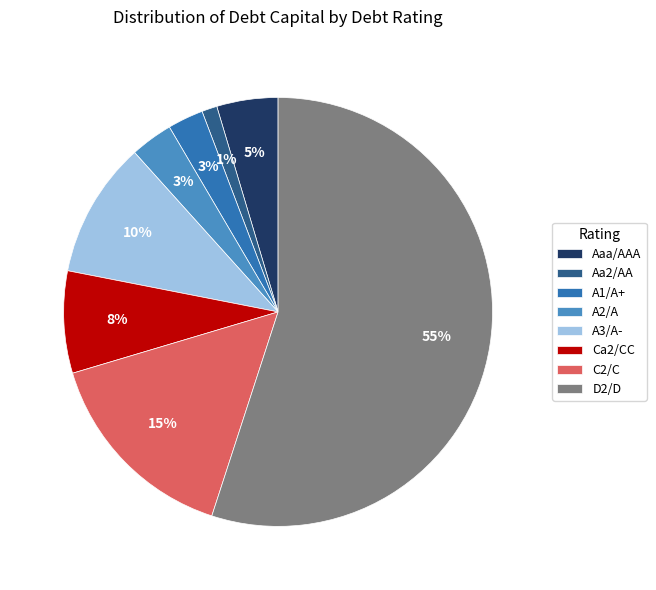

Is A3/A- the majority of the pie?

No